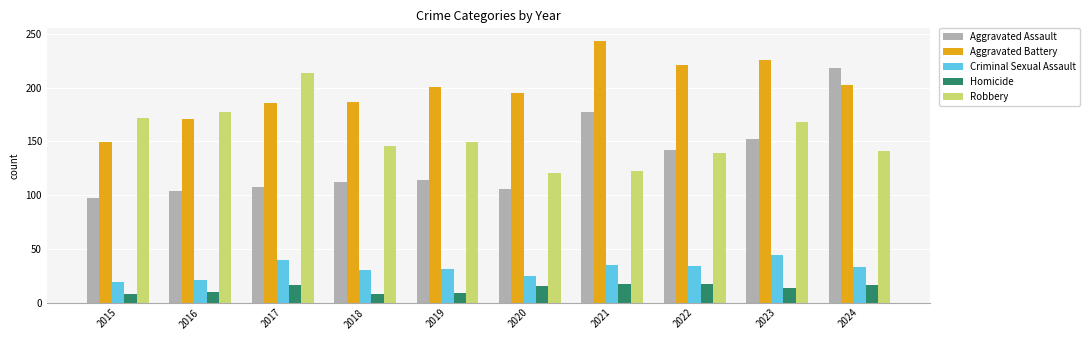

Which series has the largest range (max minus min)?

Aggravated Assault